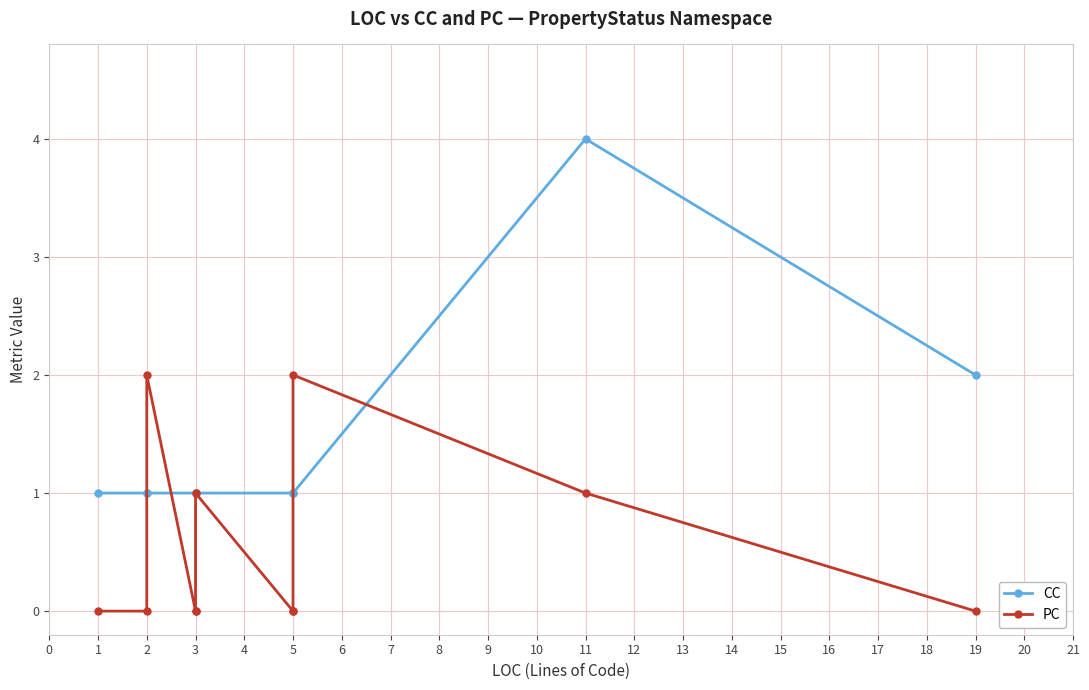

Rank the series by their maximum value, from lowest to highest.

PC, CC